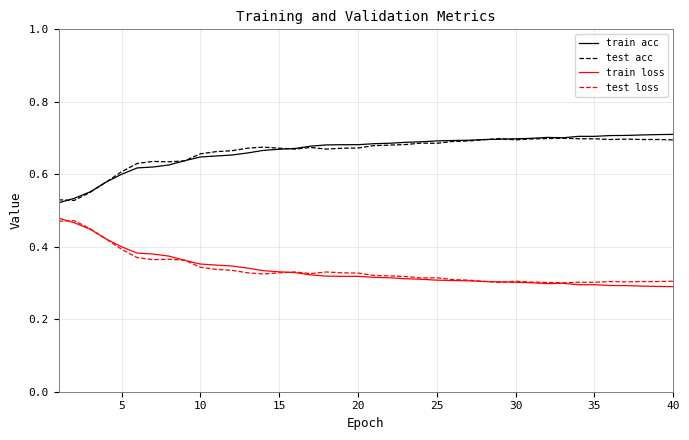

True or false: test loss and train acc cross at least once.

False